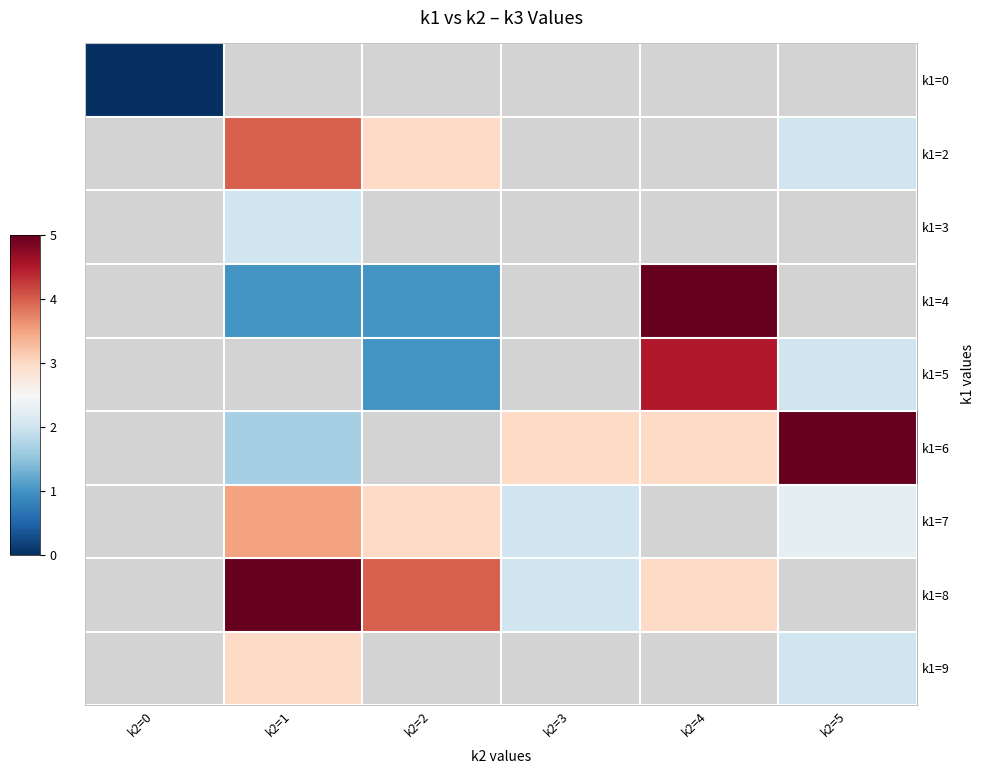

How many positive values does the k1=8 series have?

4